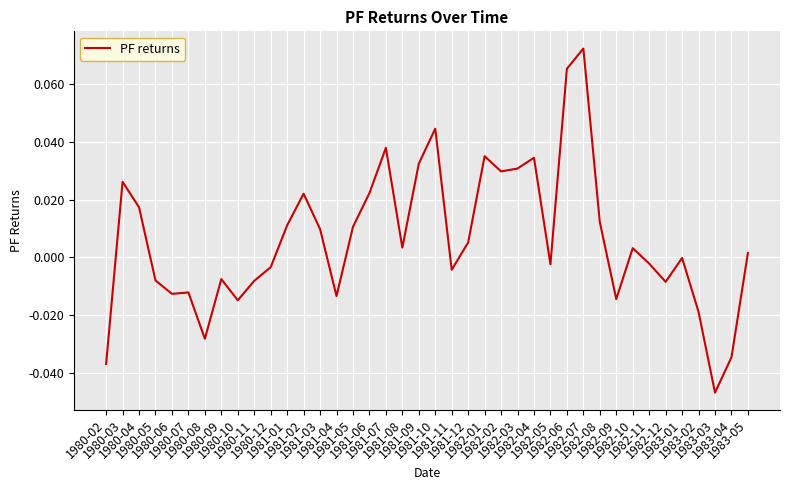

The value at 1981-04 is -0.0. True or false?

True